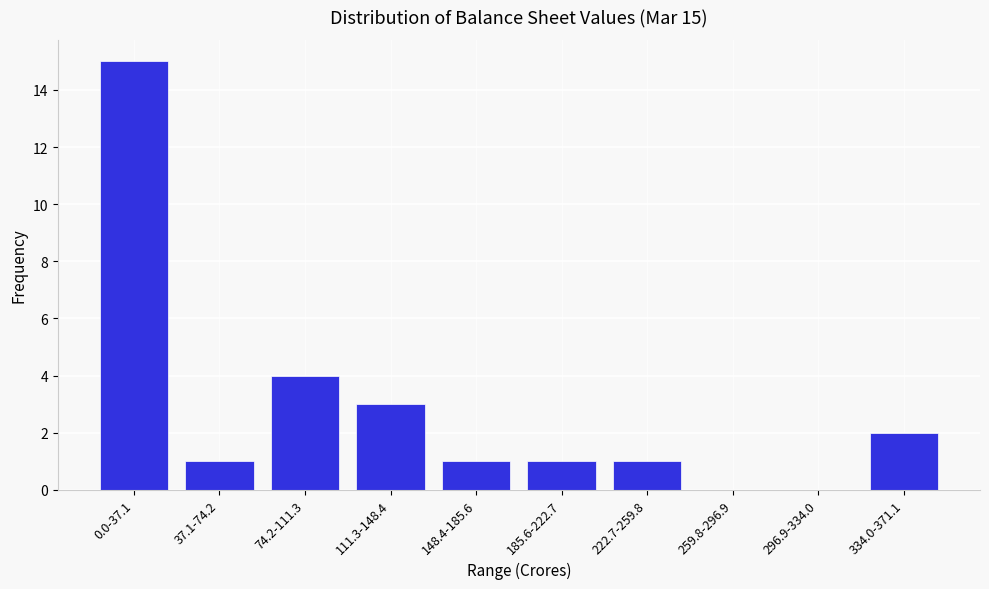

Reading left to right, extract all data points from this chart.

0.0-37.1=15	37.1-74.2=1	74.2-111.3=4	111.3-148.4=3	148.4-185.6=1	185.6-222.7=1	222.7-259.8=1	259.8-296.9=0	296.9-334.0=0	334.0-371.1=2